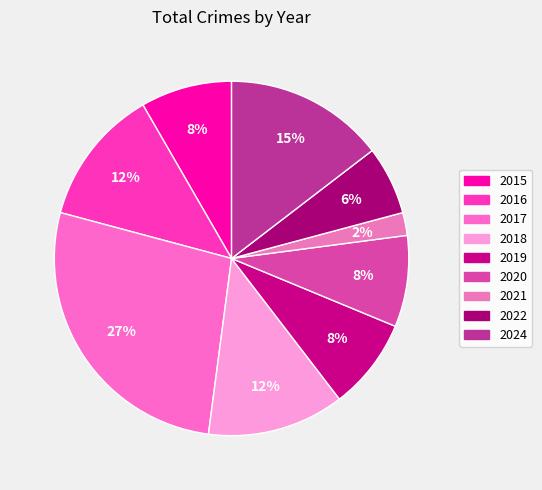

Is 2018 the majority of the pie?

No